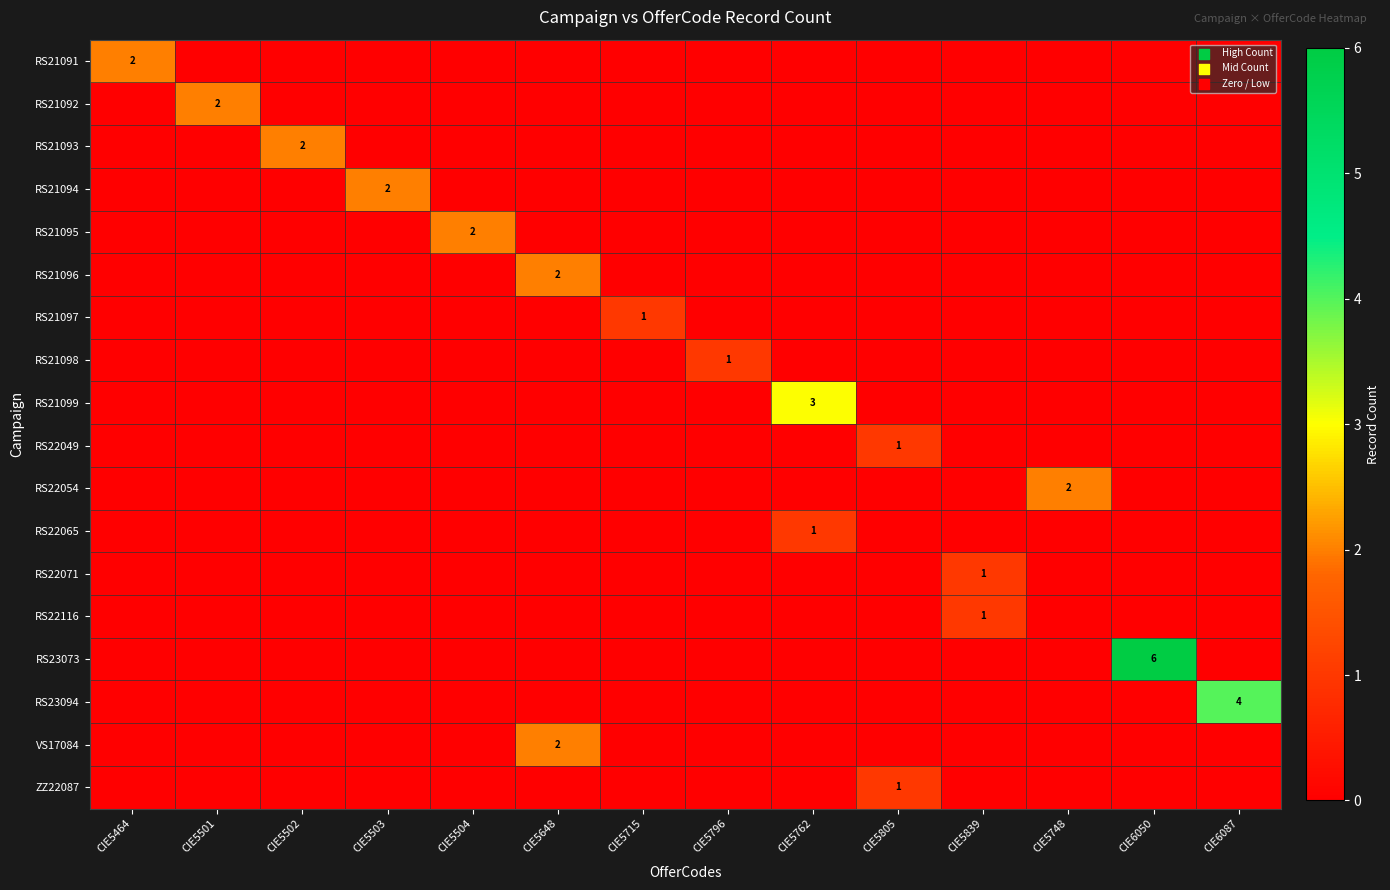

What is the spread (max minus min) of values at CIE6087?

4